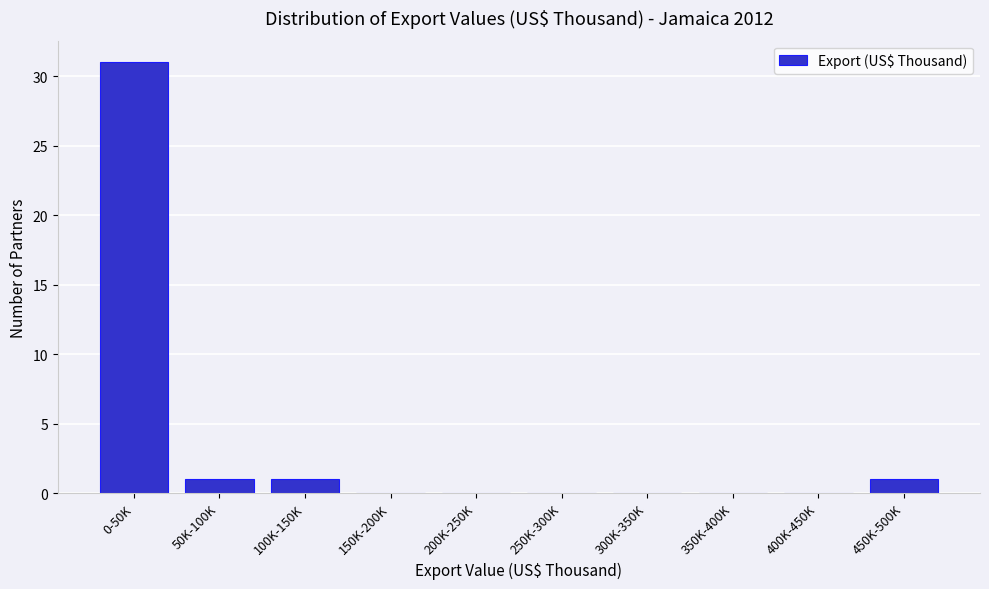

Reading left to right, transcribe all the data shown in this chart.

0-50K=31	50K-100K=1	100K-150K=1	150K-200K=0	200K-250K=0	250K-300K=0	300K-350K=0	350K-400K=0	400K-450K=0	450K-500K=1